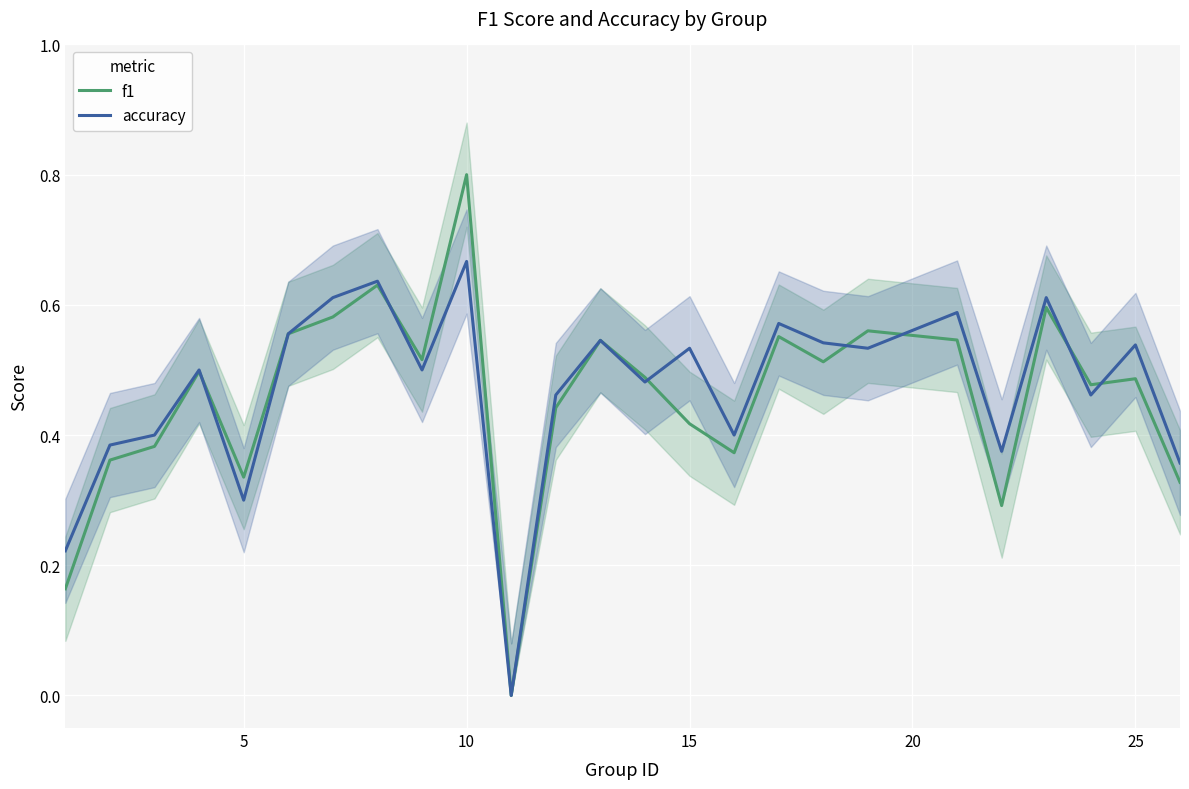

How many categories are shown in the chart?

25